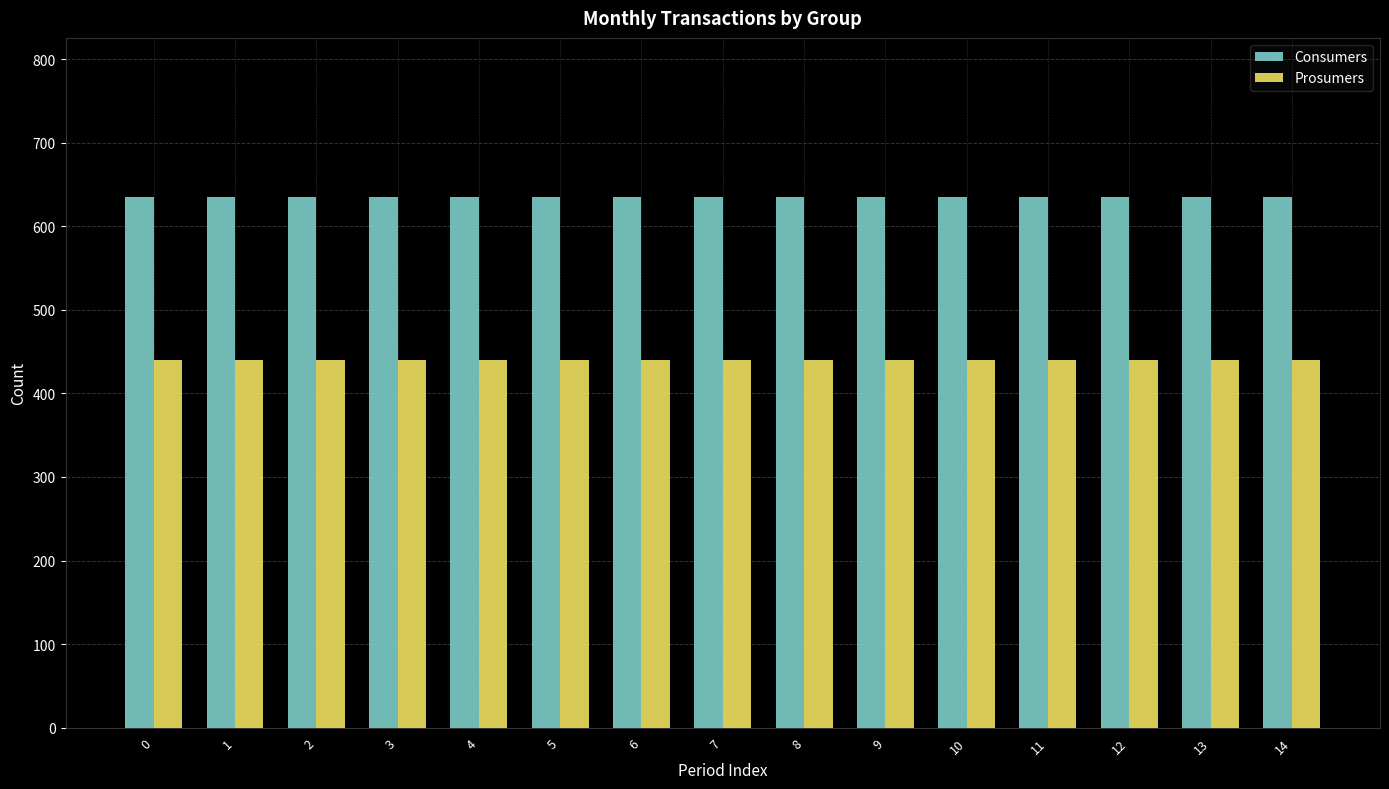

What is the minimum value for Prosumers?

440